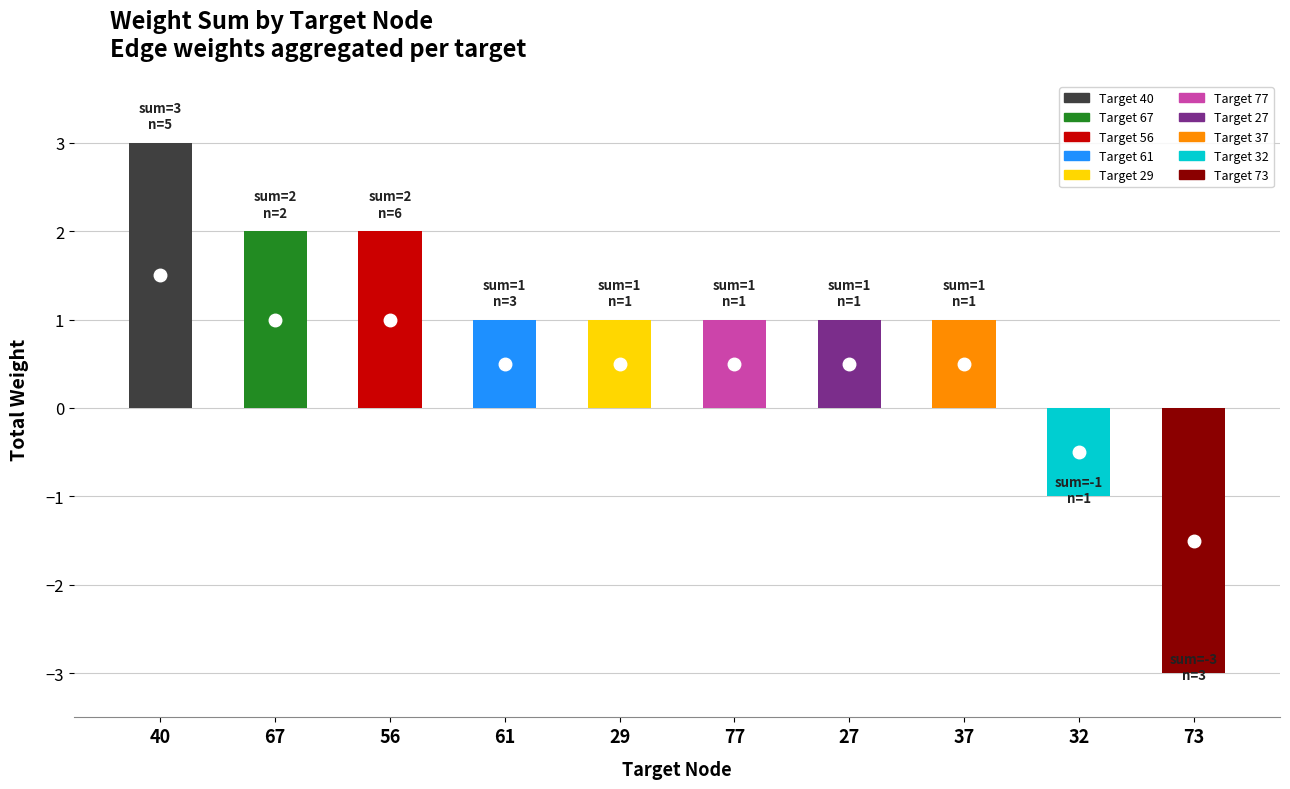

What position from the right is 61?

7